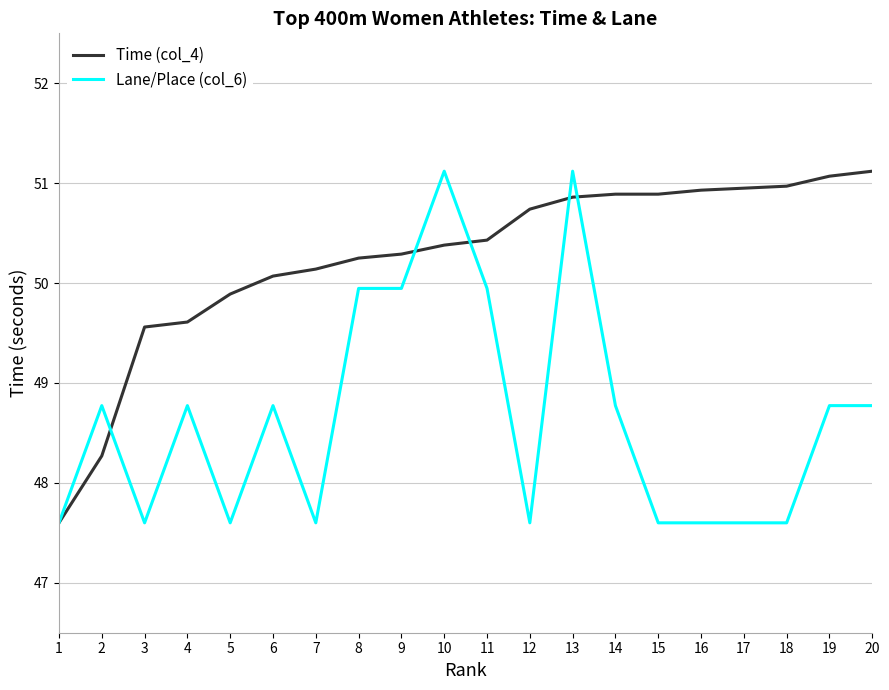

The Lane/Place (col_6) series shows 20.0 at 16. True or false?

False